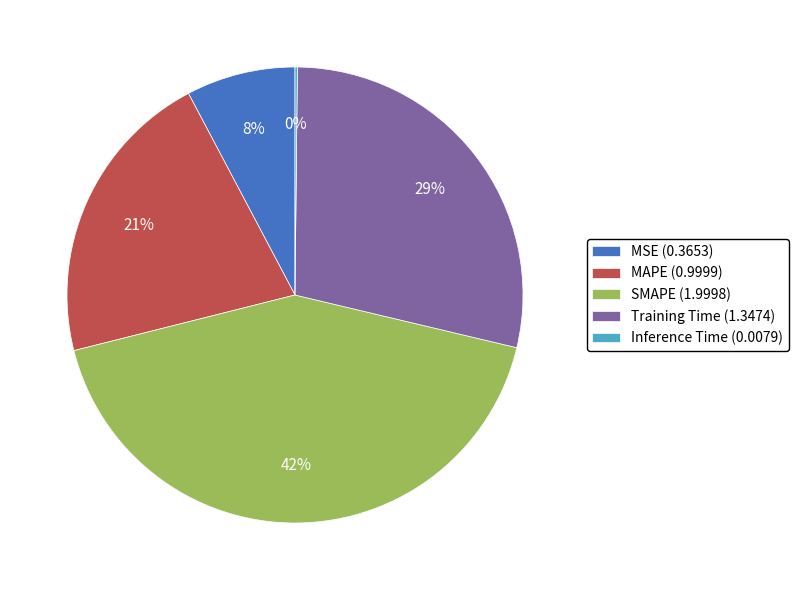

Between Training Time (1.3474) and MAPE (0.9999), which is larger?

Training Time (1.3474)